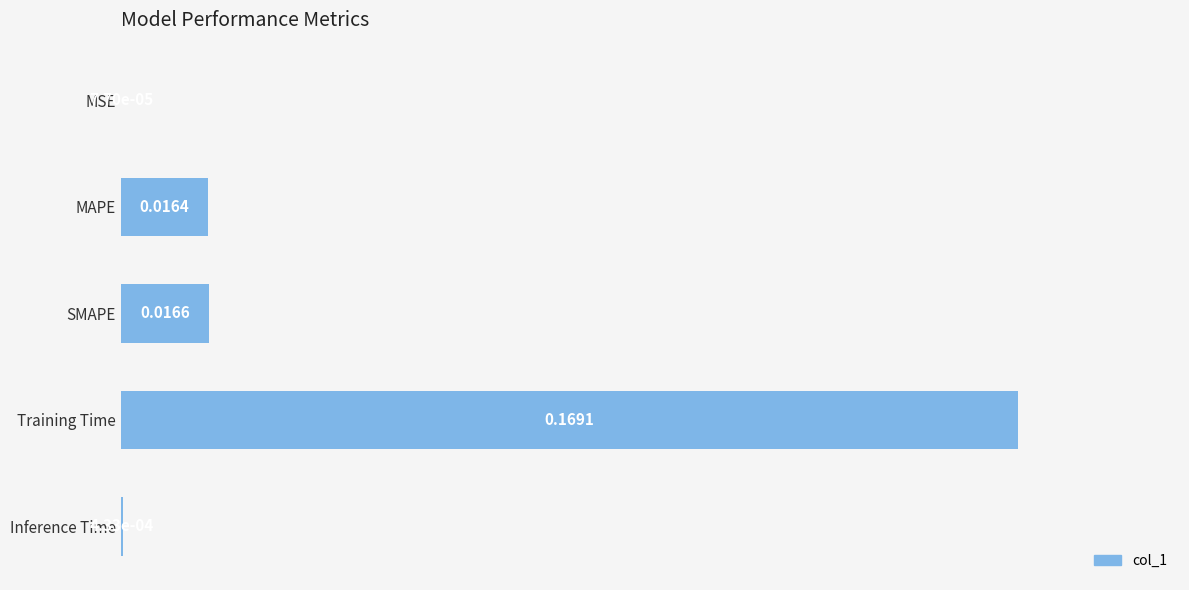

At which category does the chart reach its peak across all series?

Training Time